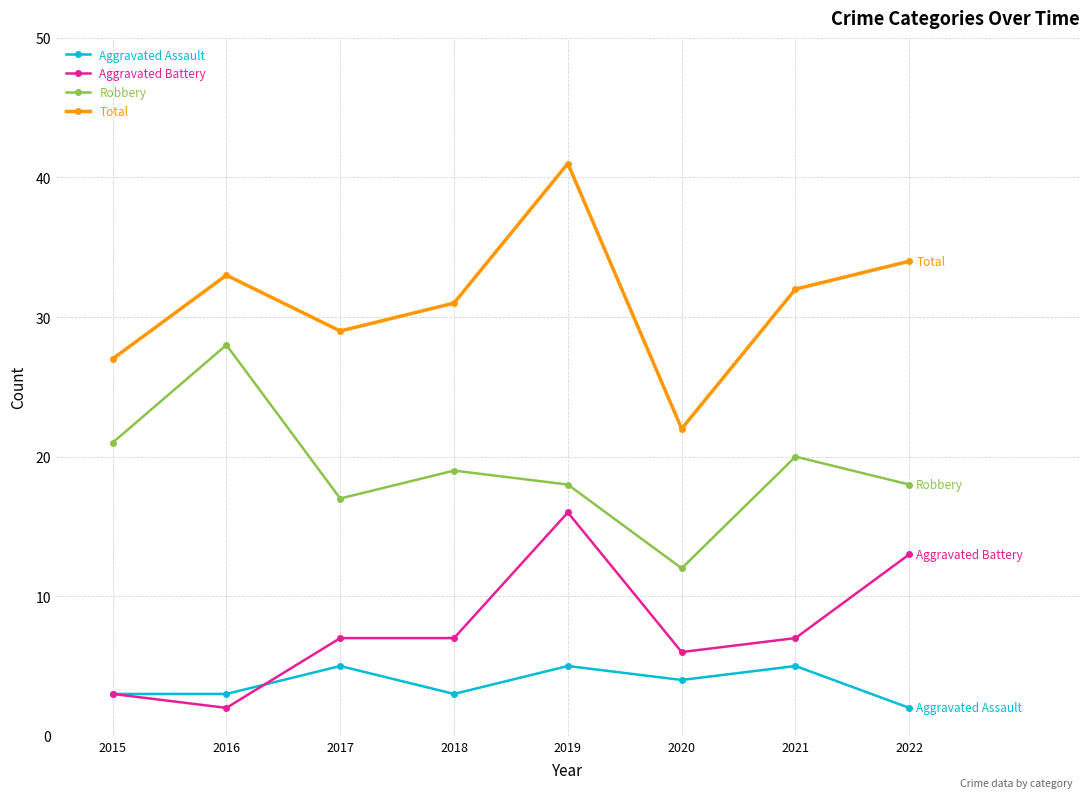

How many interior local valleys does the Robbery series have?

2